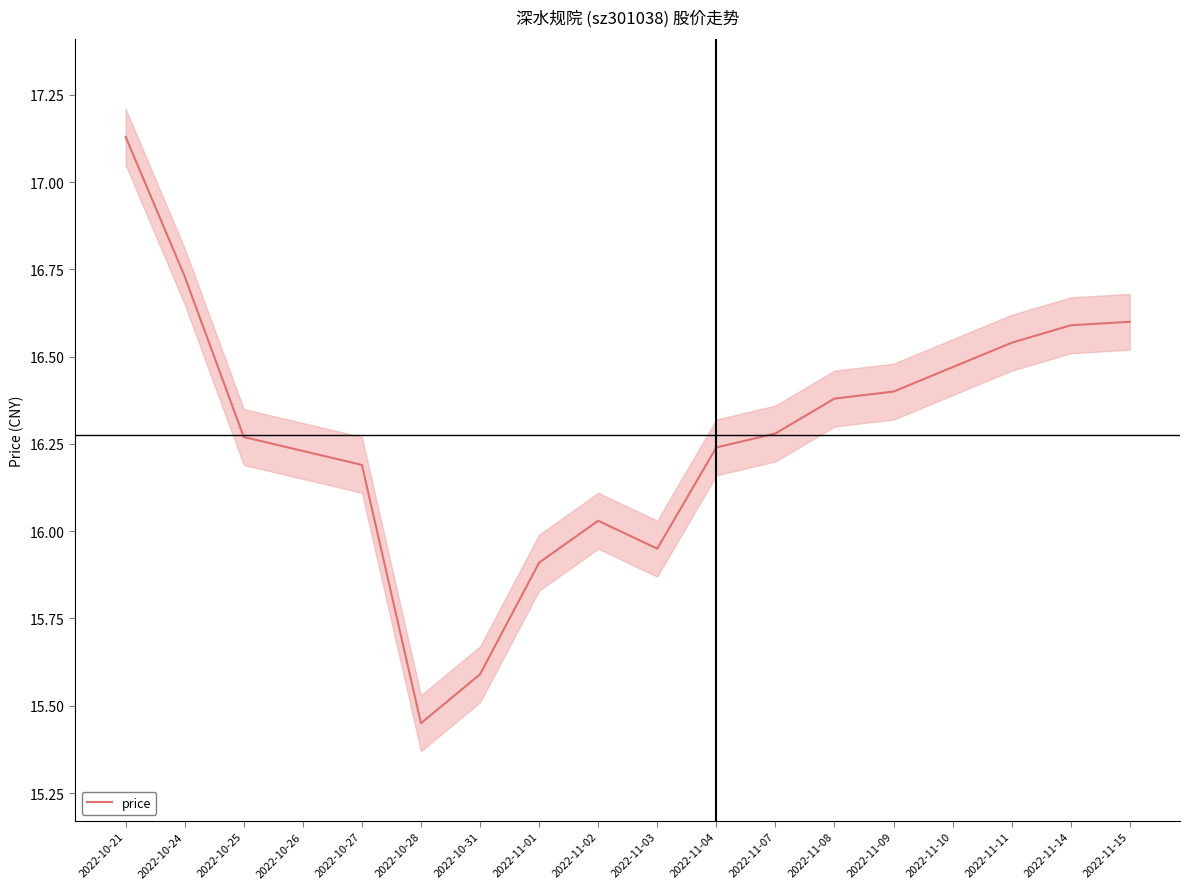

What is the greatest value displayed?

17.1